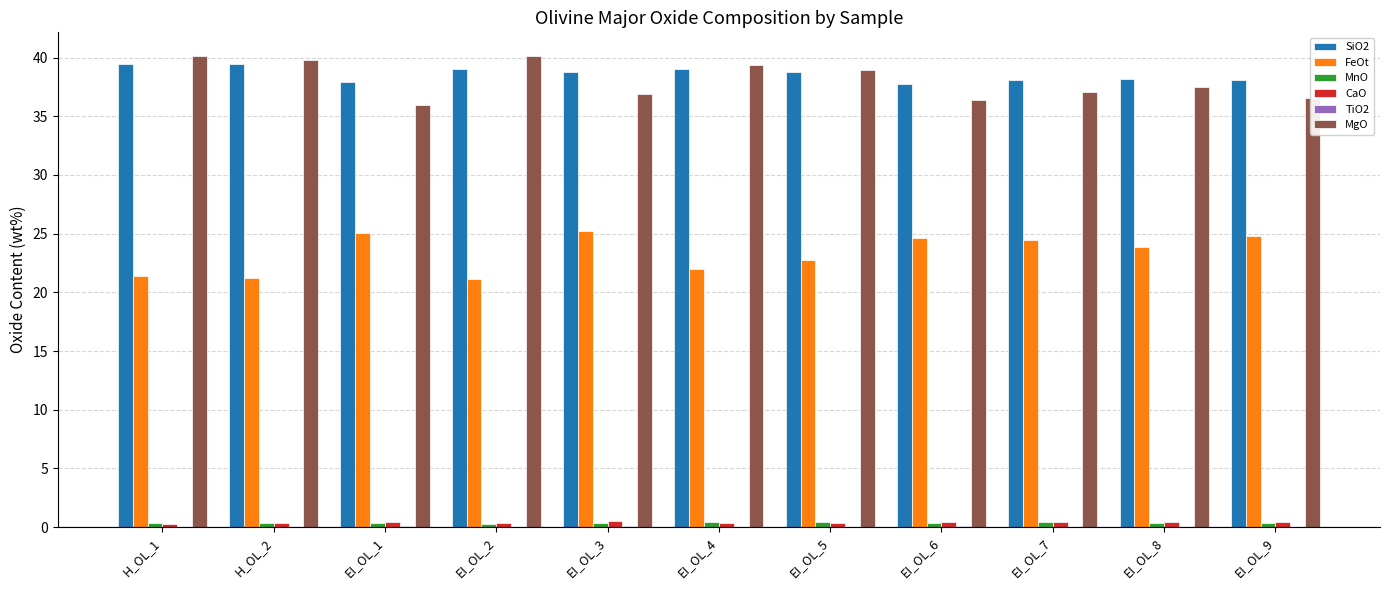

What is the sum of all MnO values?

4.0